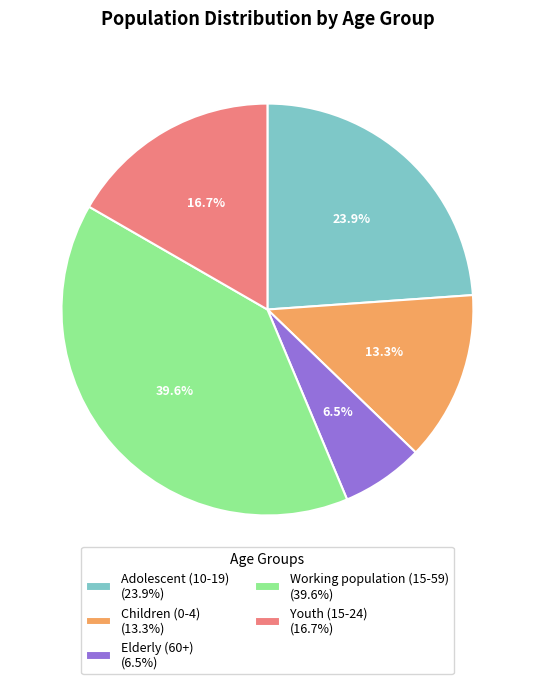

Which has a higher value, Elderly (60+) (6.5%) or Youth (15-24) (16.7%)?

Youth (15-24) (16.7%)